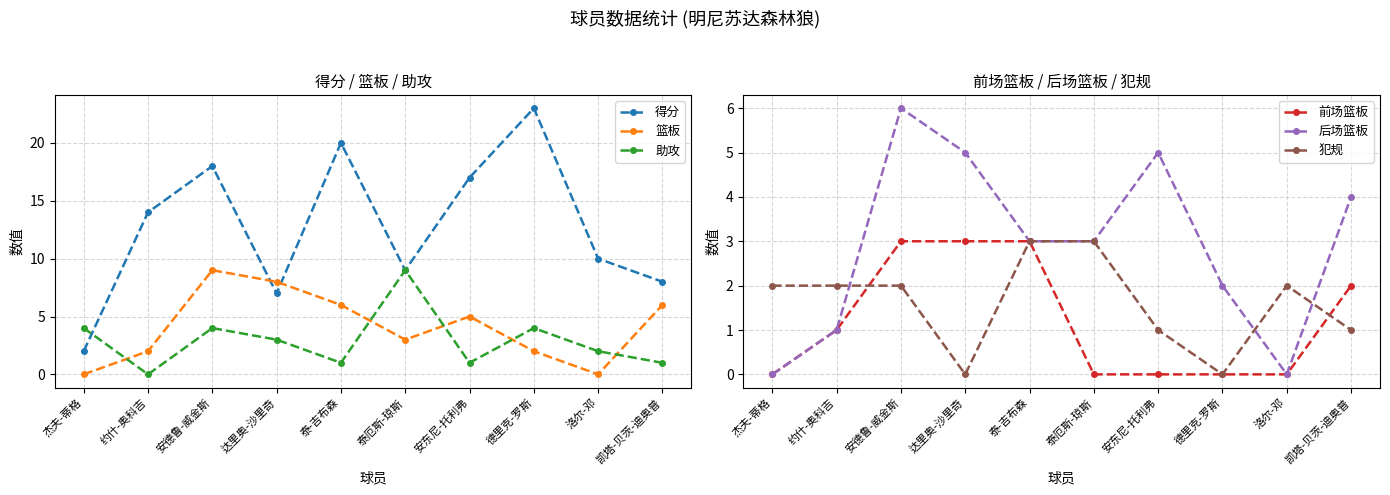

How many lines are shown in the chart?

6